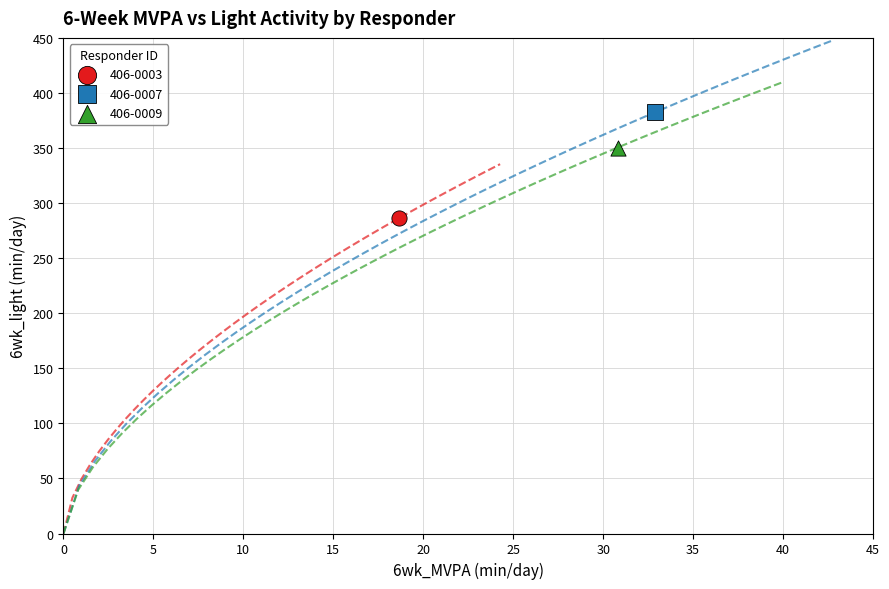

What are all the series names shown in the legend?

406-0003, 406-0007, 406-0009